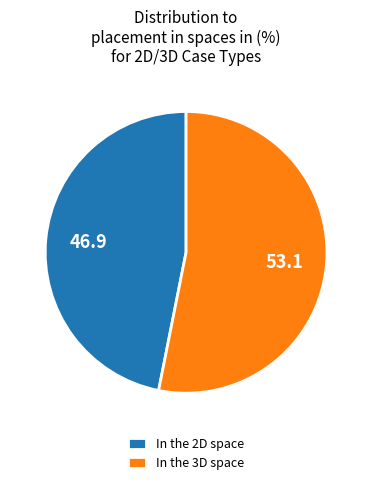

Between In the 2D space and In the 3D space, which is larger?

In the 3D space